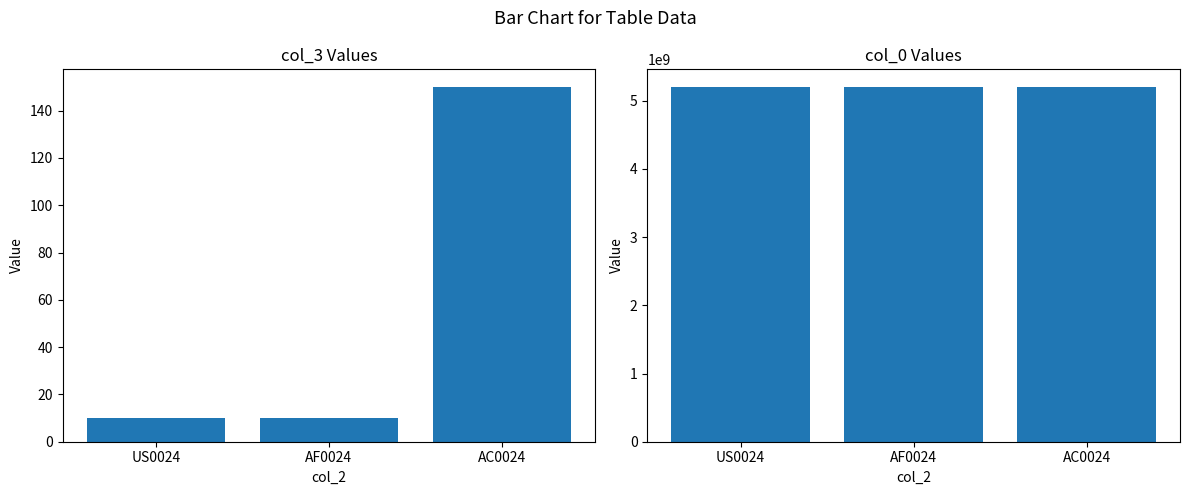

What is the label of the 2nd bar from the left?

AF0024